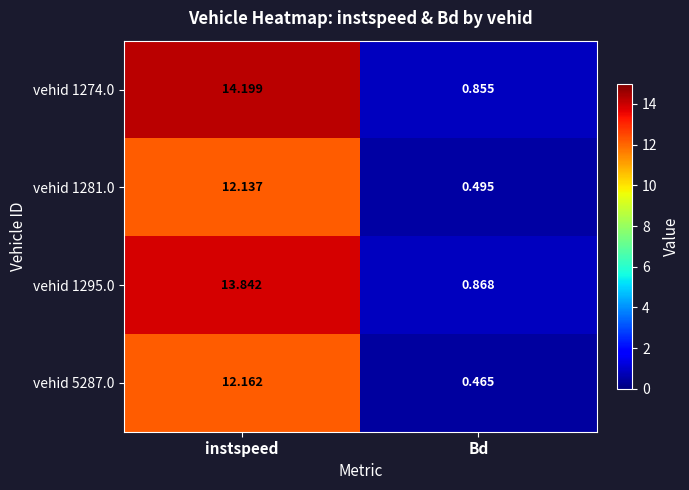

At instspeed, list the series in order from smallest to largest.

vehid 1281.0, vehid 5287.0, vehid 1295.0, vehid 1274.0